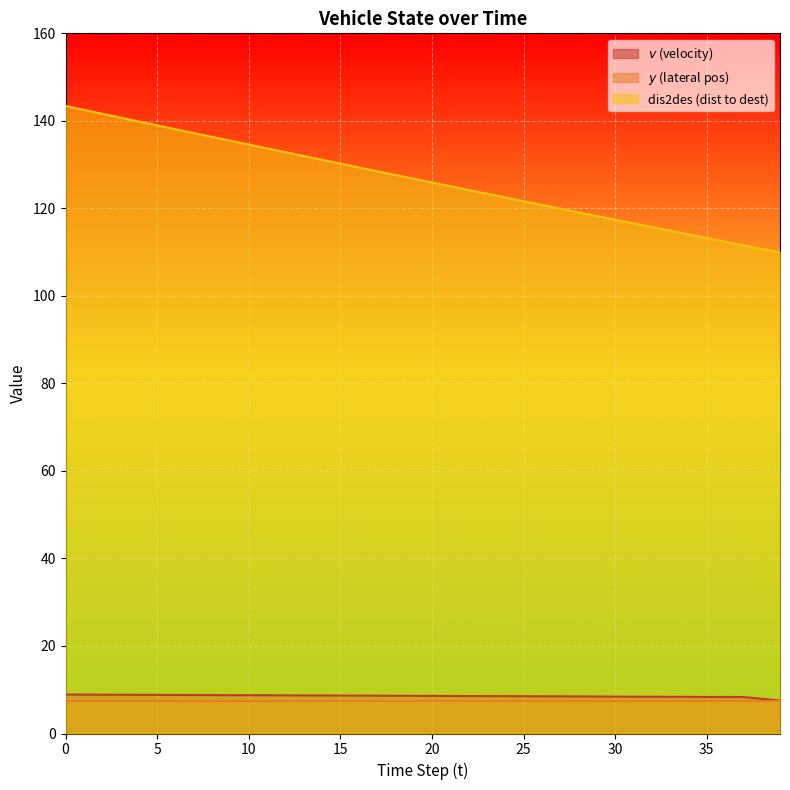

What is the spread (max minus min) of values at 18?

119.0